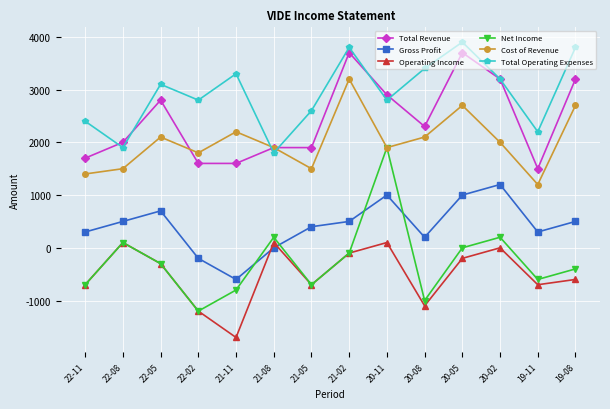

Reading left to right, what are all the values shown in this chart?

Total Revenue: 22-11=1700	22-08=2000	22-05=2800	22-02=1600	21-11=1600	21-08=1900	21-05=1900	21-02=3700	20-11=2900	20-08=2300	20-05=3700	20-02=3200	19-11=1500	19-08=3200
Gross Profit: 22-11=300	22-08=500	22-05=700	22-02=-200	21-11=-600	21-08=0	21-05=400	21-02=500	20-11=1000	20-08=200	20-05=1000	20-02=1200	19-11=300	19-08=500
Operating Income: 22-11=-700	22-08=100	22-05=-300	22-02=-1200	21-11=-1700	21-08=100	21-05=-700	21-02=-100	20-11=100	20-08=-1100	20-05=-200	20-02=0	19-11=-700	19-08=-600
Net Income: 22-11=-700	22-08=100	22-05=-300	22-02=-1200	21-11=-800	21-08=200	21-05=-700	21-02=-100	20-11=1900	20-08=-1000	20-05=0	20-02=200	19-11=-600	19-08=-400
Cost of Revenue: 22-11=1400	22-08=1500	22-05=2100	22-02=1800	21-11=2200	21-08=1900	21-05=1500	21-02=3200	20-11=1900	20-08=2100	20-05=2700	20-02=2000	19-11=1200	19-08=2700
Total Operating Expenses: 22-11=2400	22-08=1900	22-05=3100	22-02=2800	21-11=3300	21-08=1800	21-05=2600	21-02=3800	20-11=2800	20-08=3400	20-05=3900	20-02=3200	19-11=2200	19-08=3800